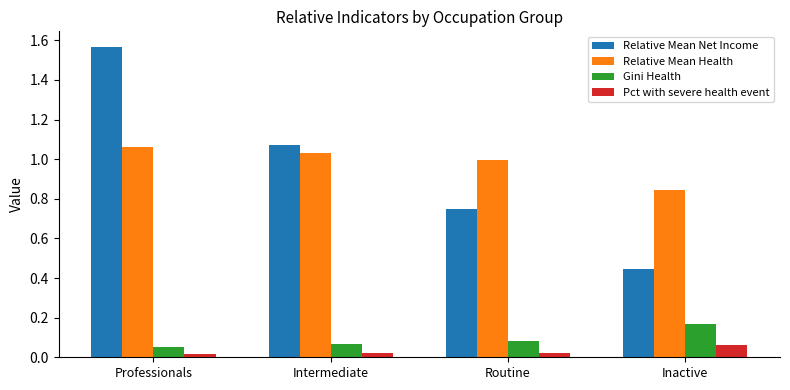

What is the difference between the Relative Mean Net Income values at Professionals and Intermediate?

0.5